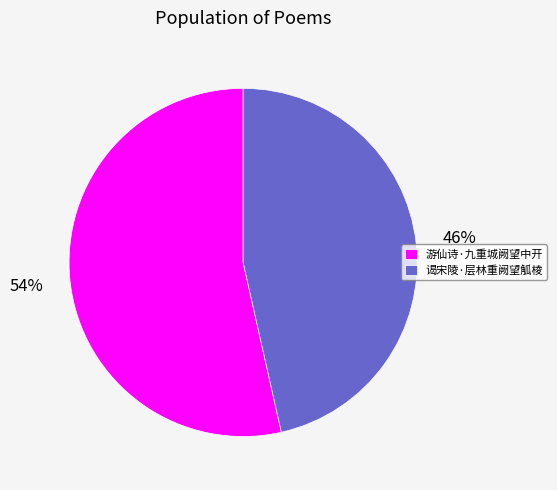

How many slices are in this pie chart?

2